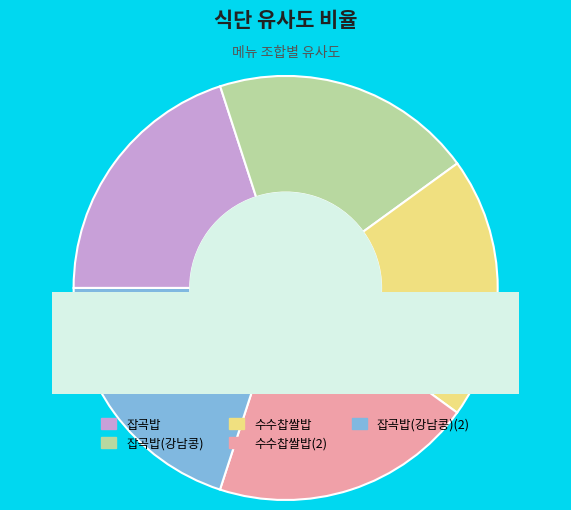

Which category has the biggest portion of the pie?

잡곡밥